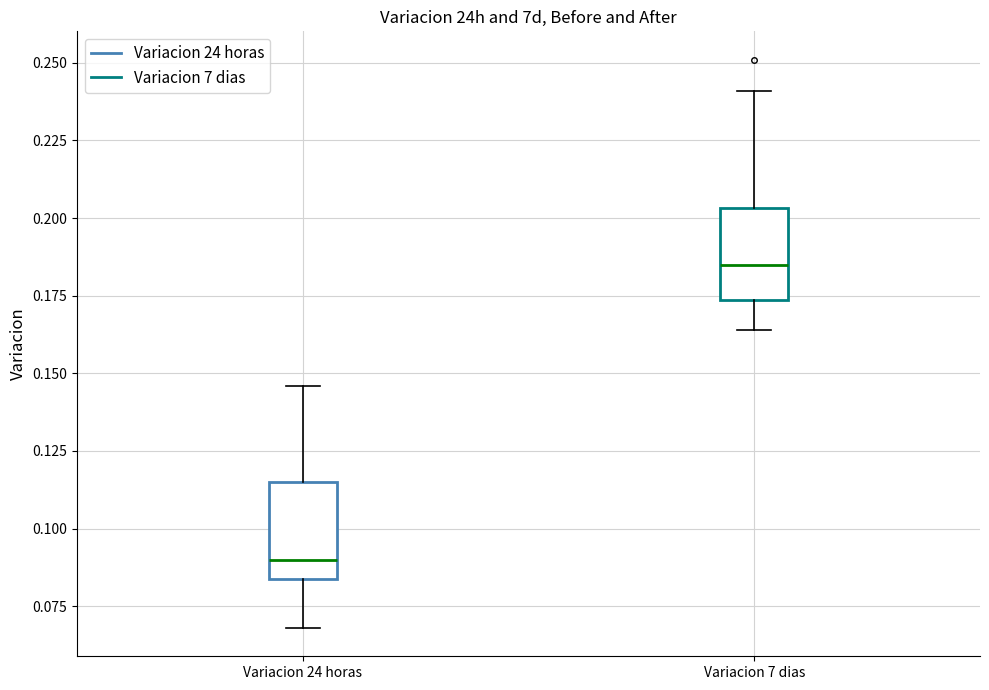

Which box's median line is the lowest?

Variacion 24 horas